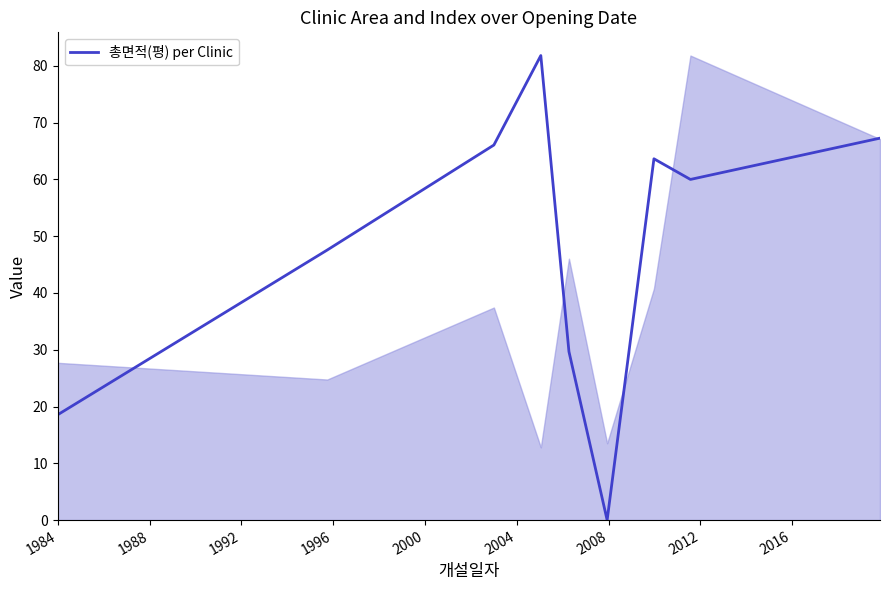

What is the difference between the maximum and minimum values?

81.8